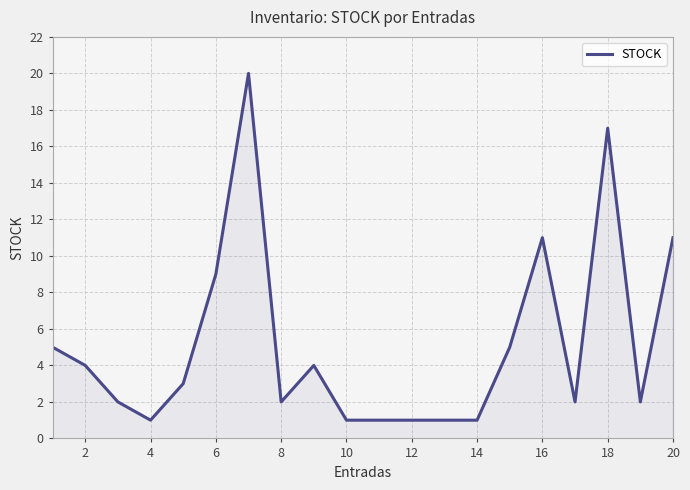

What is the maximum value shown in the chart?

20